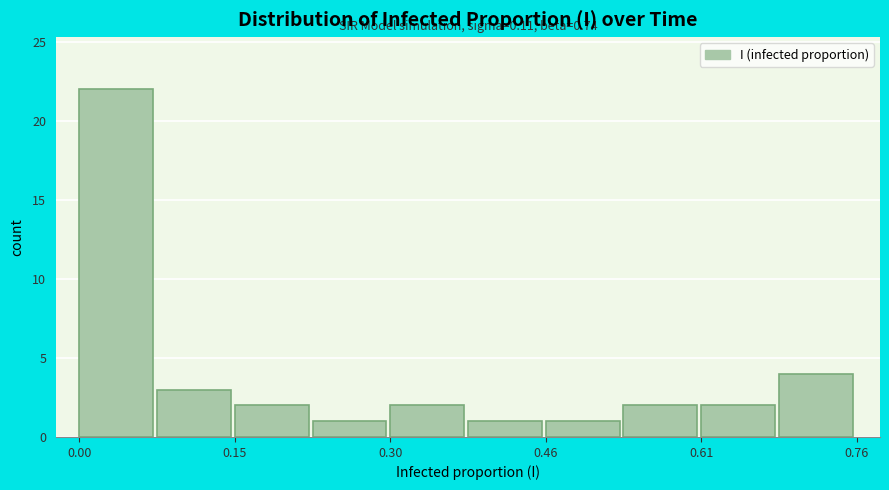

Around what value on the x-axis is the tallest bar? Give the approximate position of its centre, as read against the axis.

0.04